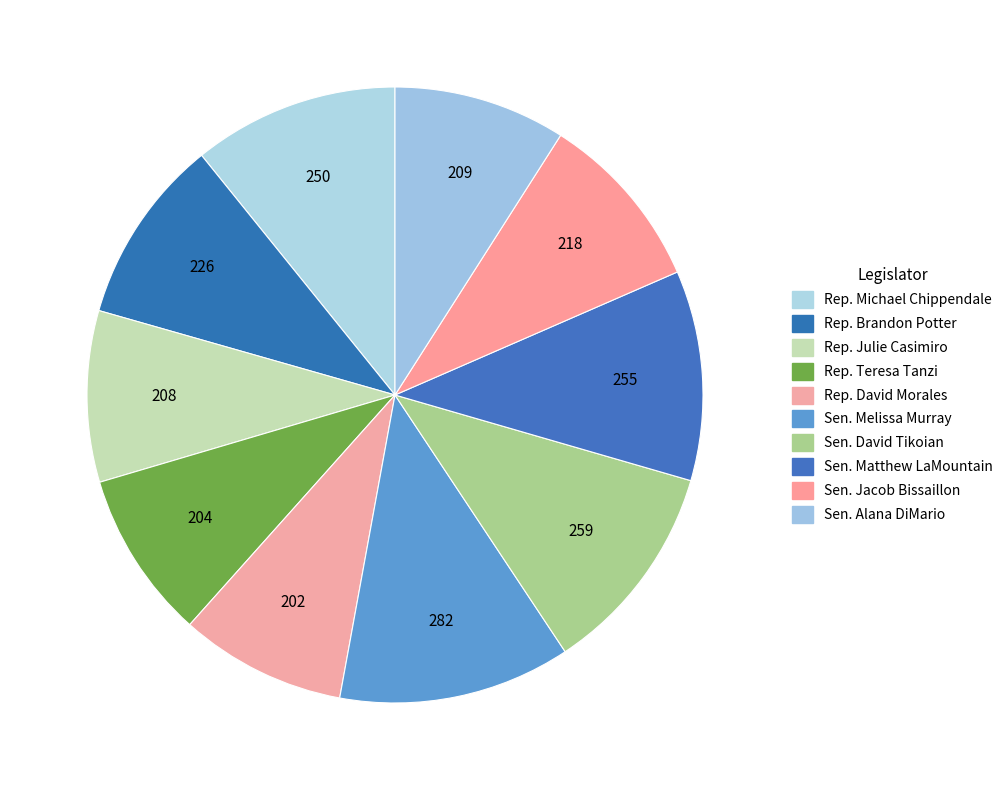

Rank the categories by value from highest to lowest.

Sen. Melissa Murray, Sen. David Tikoian, Sen. Matthew LaMountain, Rep. Michael Chippendale, Rep. Brandon Potter, Sen. Jacob Bissaillon, Sen. Alana DiMario, Rep. Julie Casimiro, Rep. Teresa Tanzi, Rep. David Morales